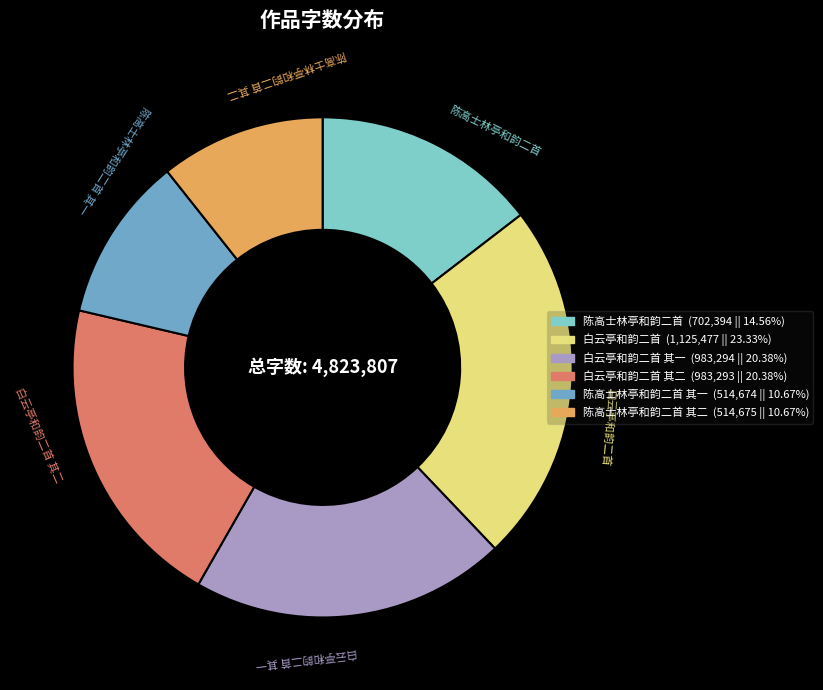

Is there any slice that represents more than half of the pie?

No